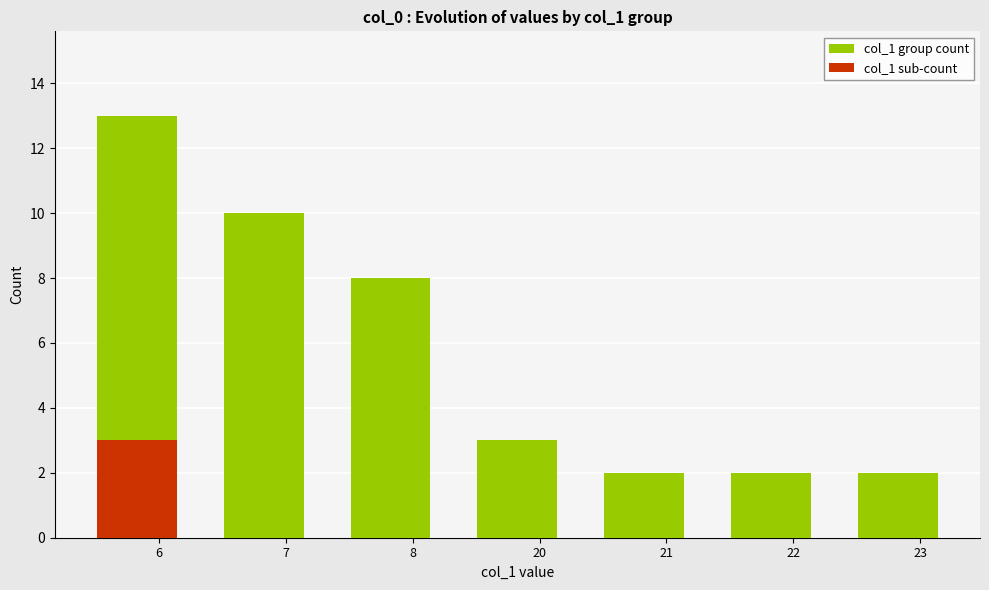

What is the total value across all series at 23?

2